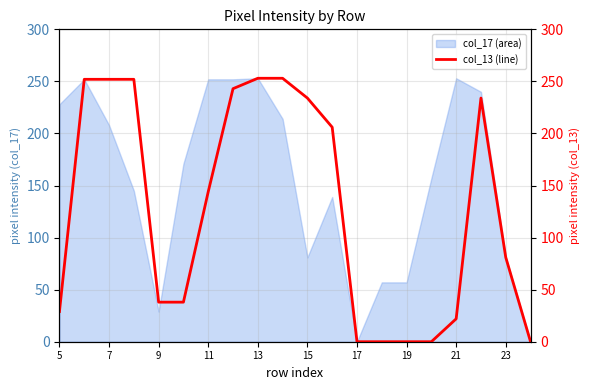

The chart shows a value of 252 at 11. True or false?

True